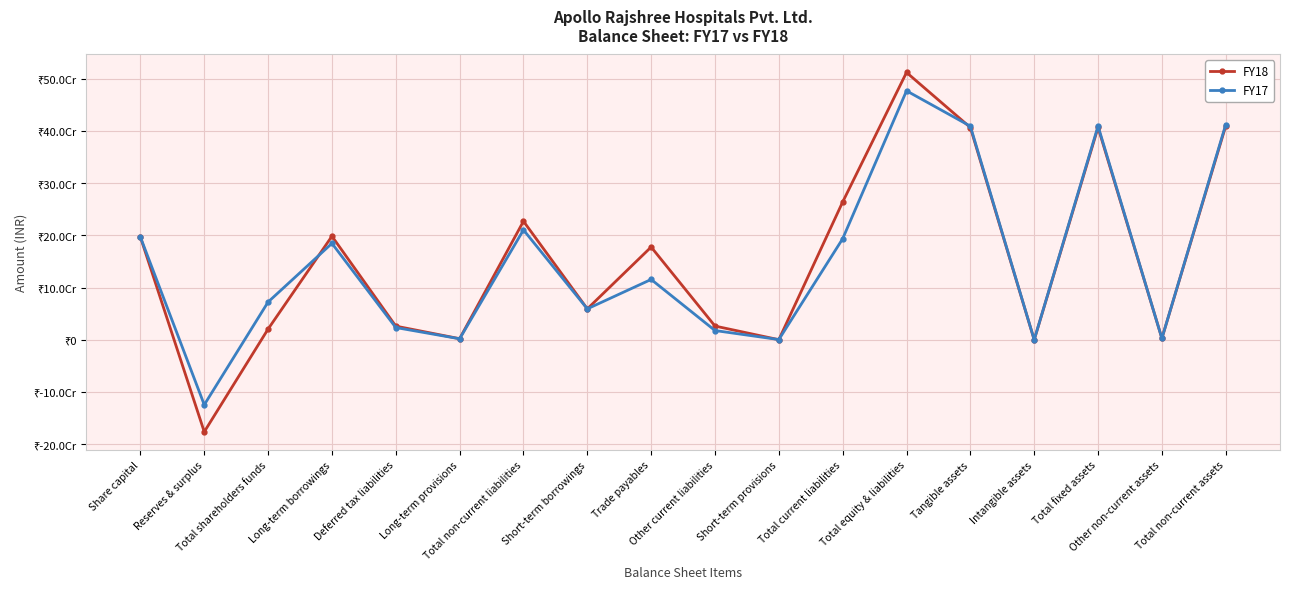

At which category does the chart reach its minimum across all series?

Reserves & surplus